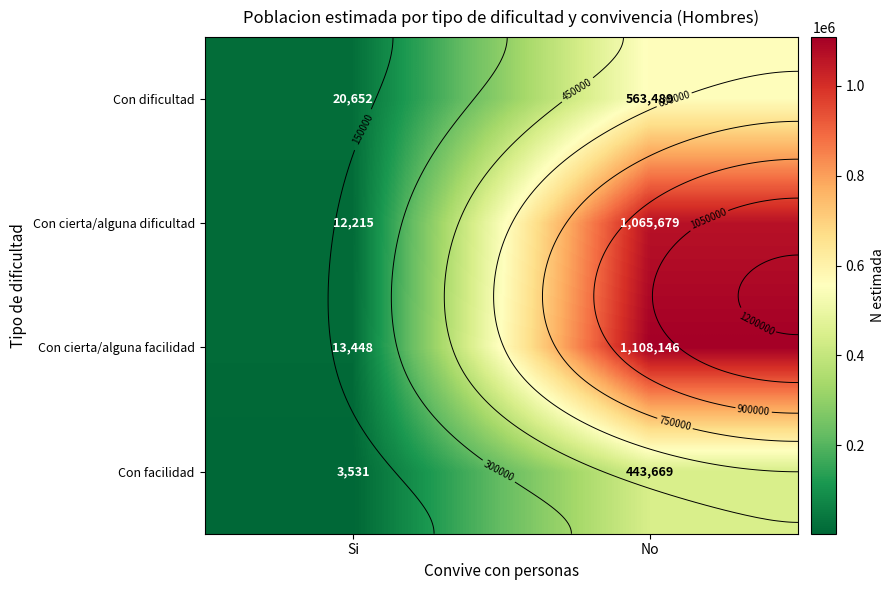

True or false: Con dificultad has a value of 20652 at Si.

True